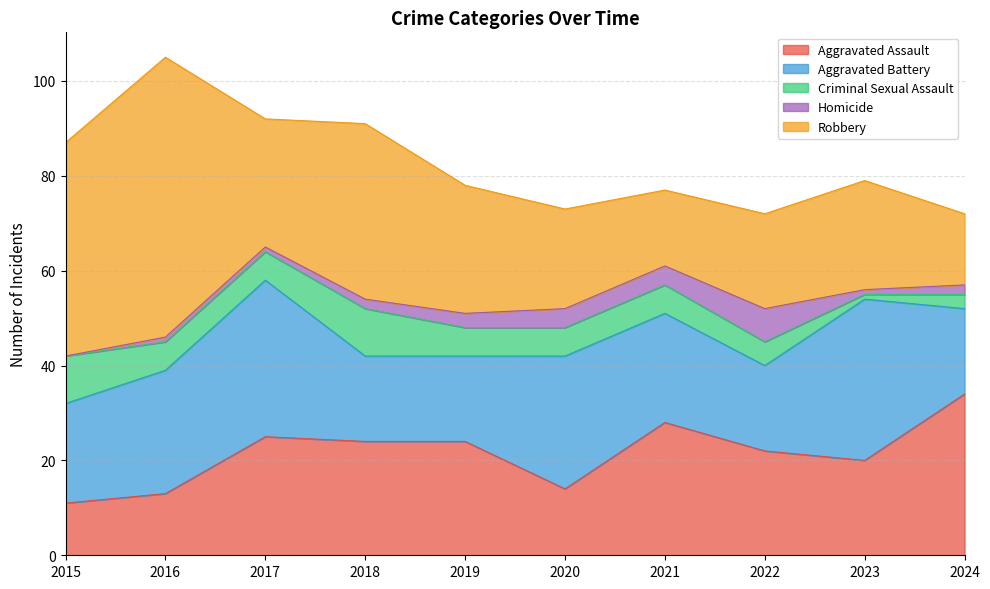

How many interior local peaks does the Robbery series have?

3